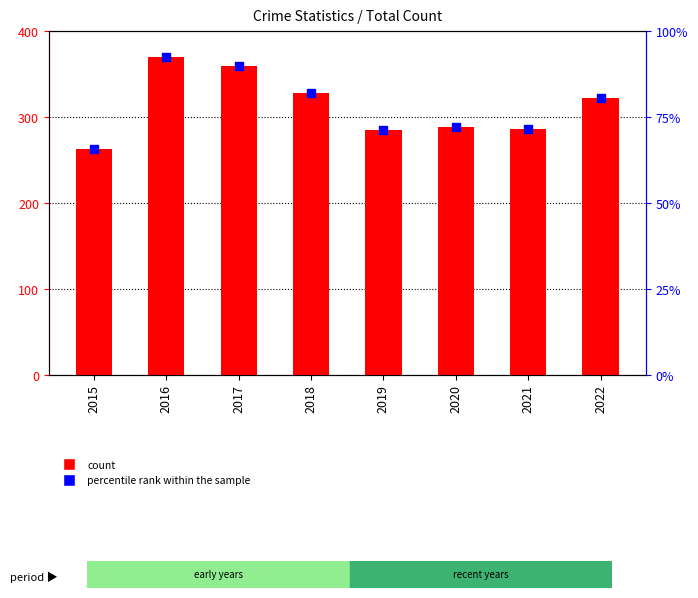

Which series reaches the maximum Y coordinate?

Total count